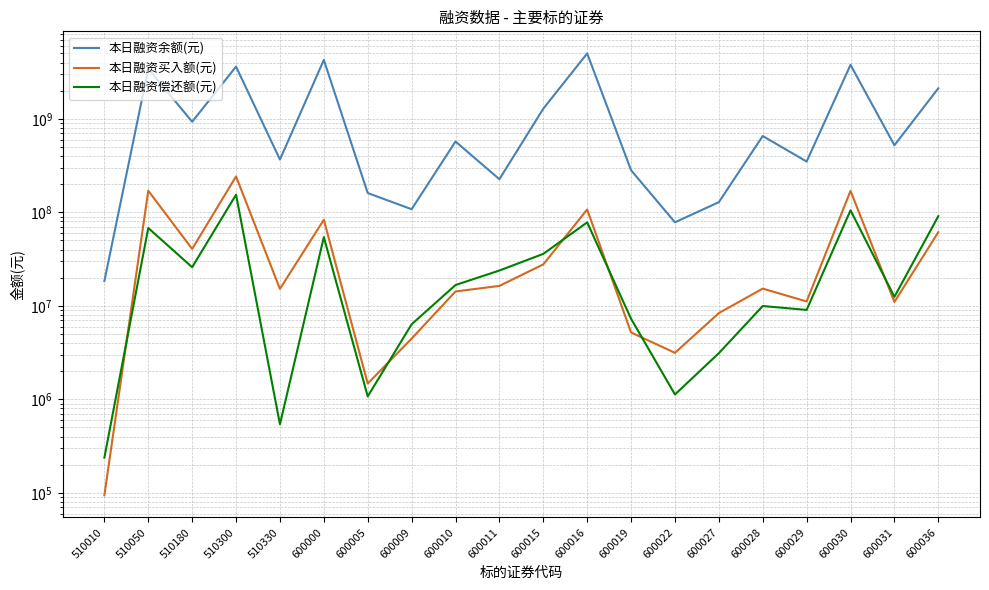

Between 600011 and 600000, which is larger?

600000